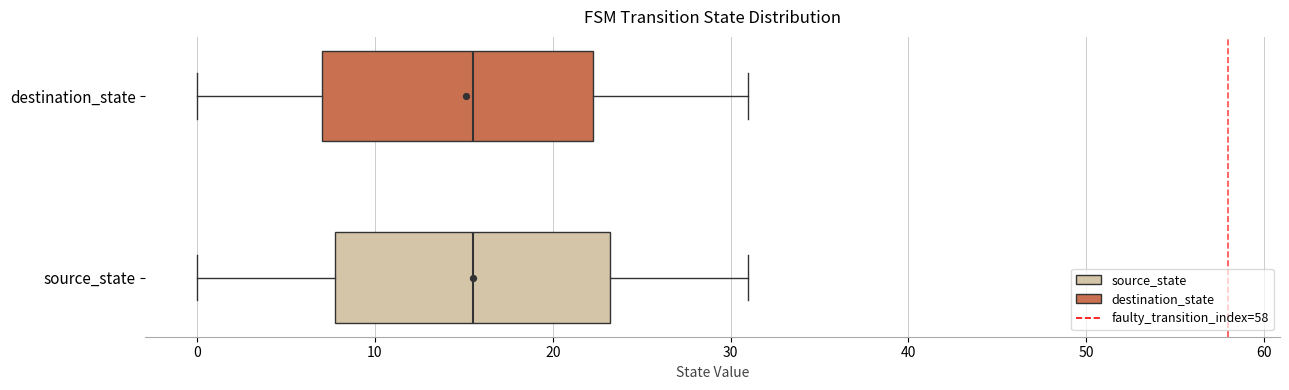

Reading bottom to top, read every box against the x-axis: the position of its median line, the range the box covers, and the ends of its whiskers. The values are not printed on the chart, so give them approximately, as read against the axis.

source_state: median 16, box 8 to 23, whiskers 0 to 31
destination_state: median 16, box 7 to 22, whiskers 0 to 31